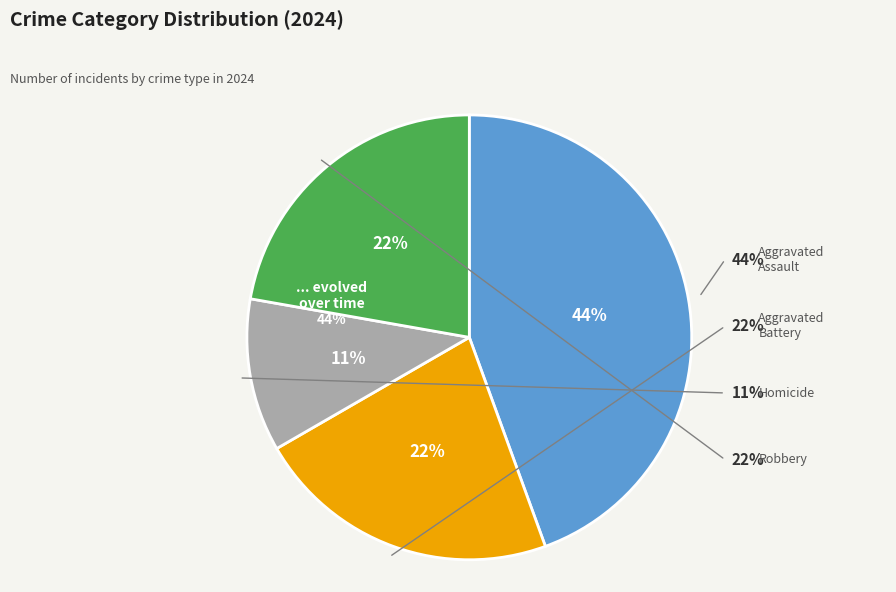

Which category has the smallest portion of the pie?

Homicide